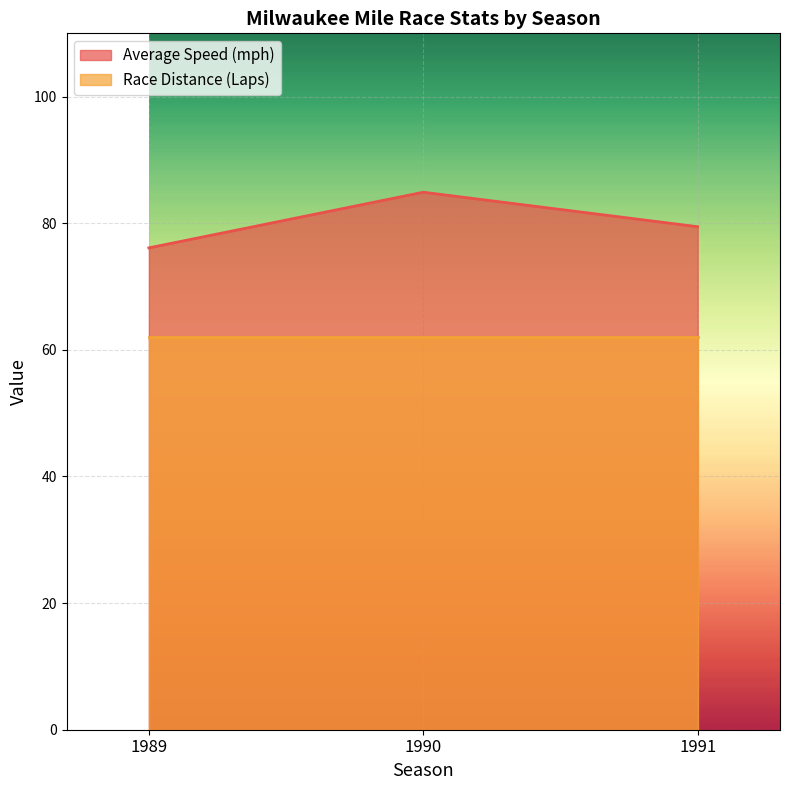

What is the sum of the values at 1989 and 1991?

155.6